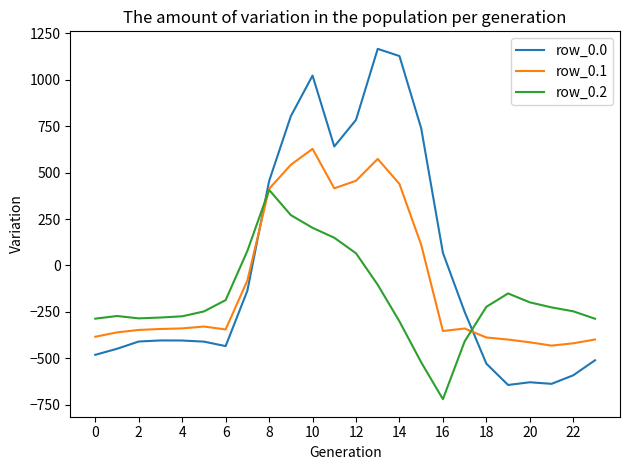

Is this an area chart (filled region under the line)?

No